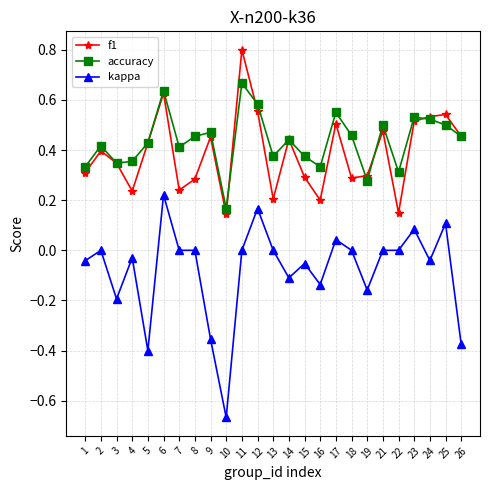

The value of kappa at 13 is 0.0. True or false?

True